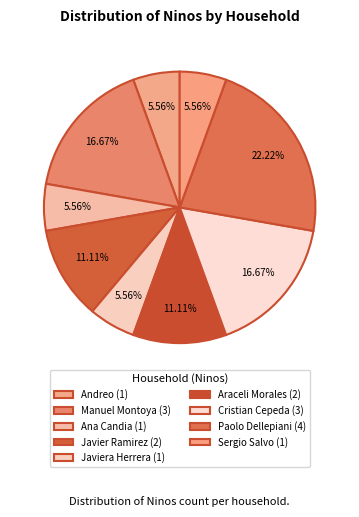

Is there a majority slice in this chart?

No